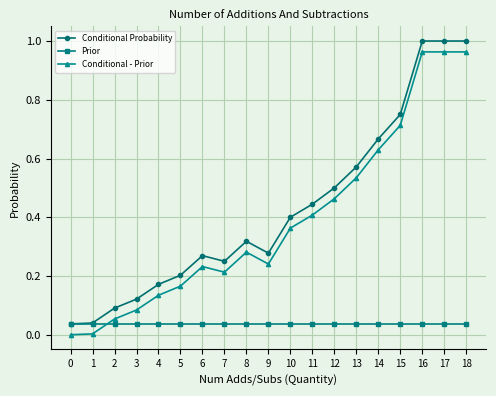

Is the value of Conditional Probability at 18 greater than the value of Conditional - Prior at 1?

Yes